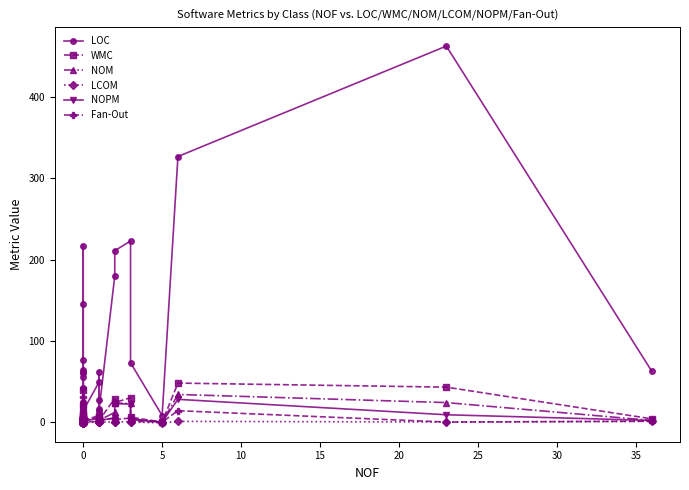

Which series has the widest spread of values?

LOC